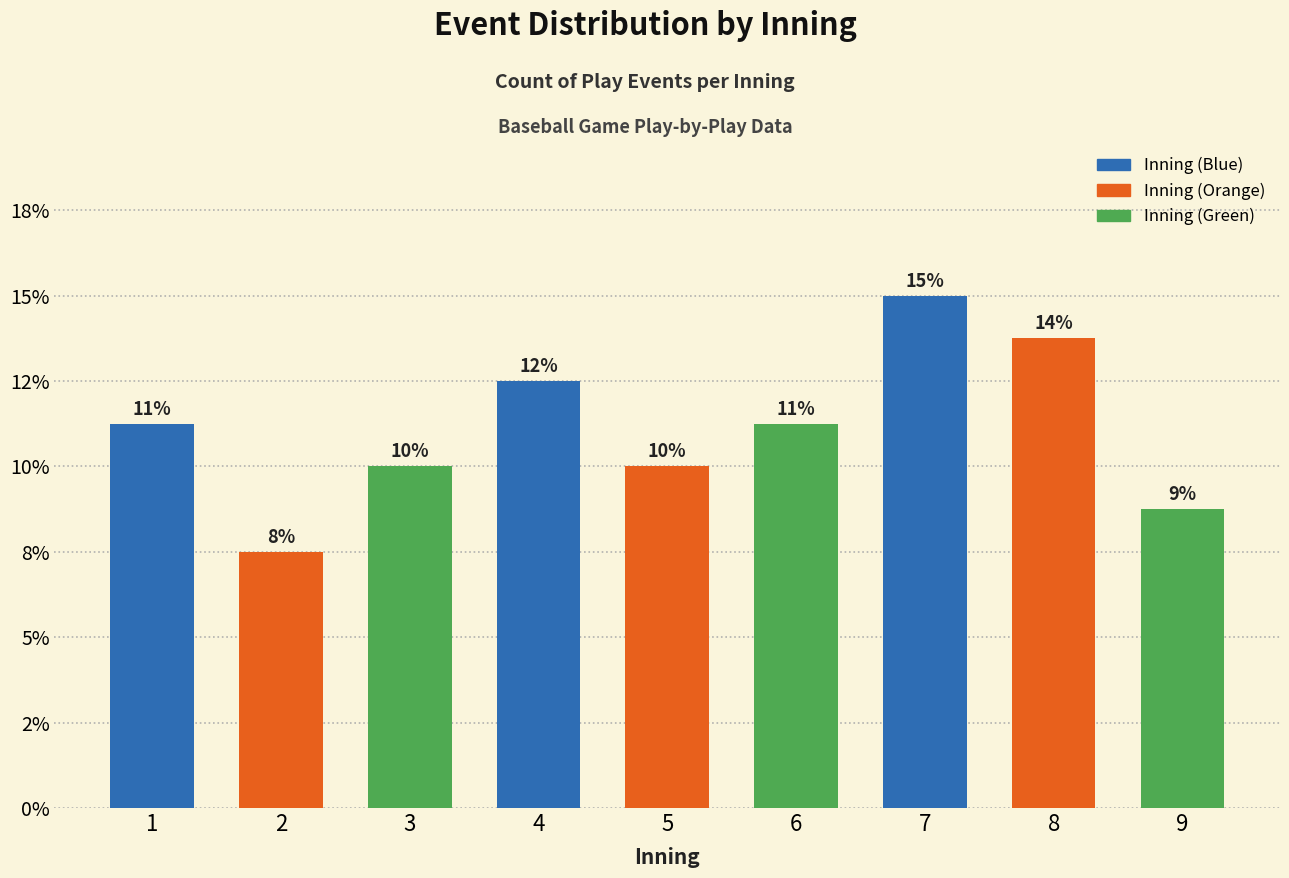

Does the chart contain any negative values?

No